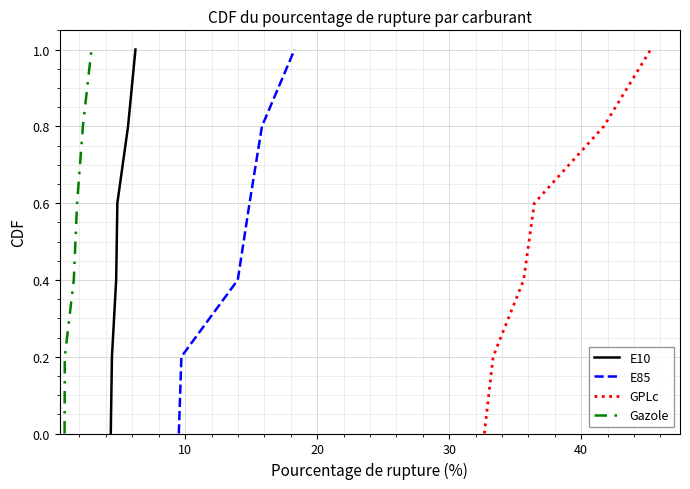

What is the difference between the maximum and minimum values in the GPLc series?

1.0